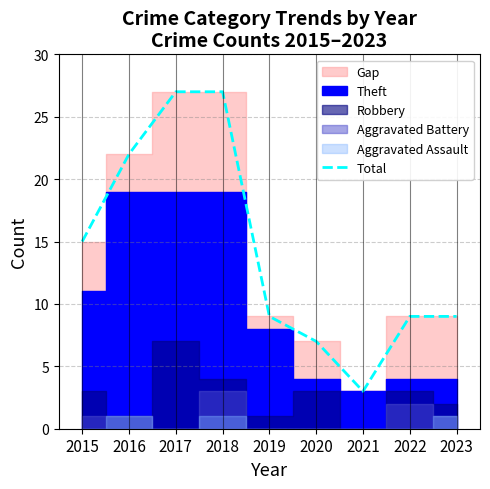

What is the sum of all values?

128